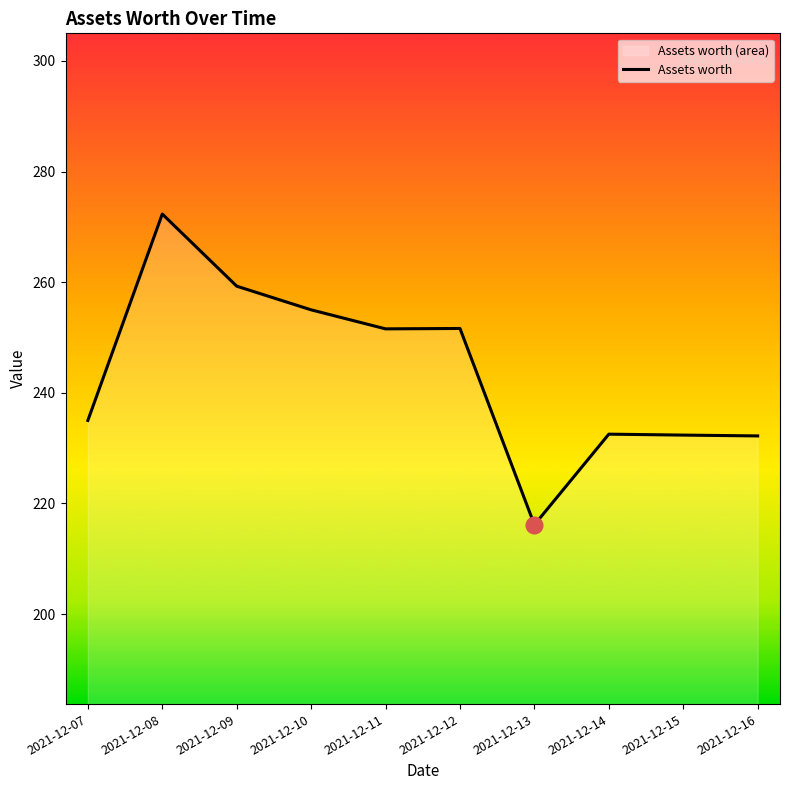

How many interior local valleys (lower than both neighbors) does the data have?

2